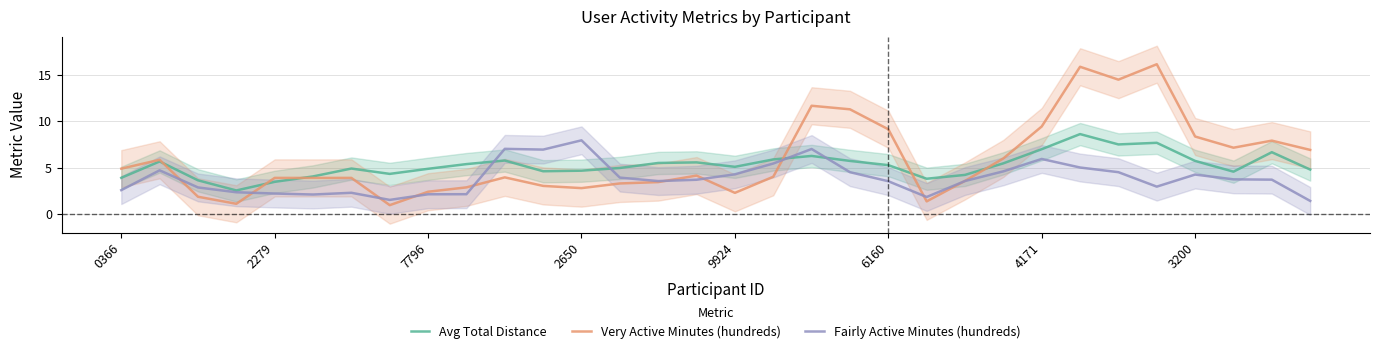

Which series has the largest range (max minus min)?

Very Active Minutes (hundreds)